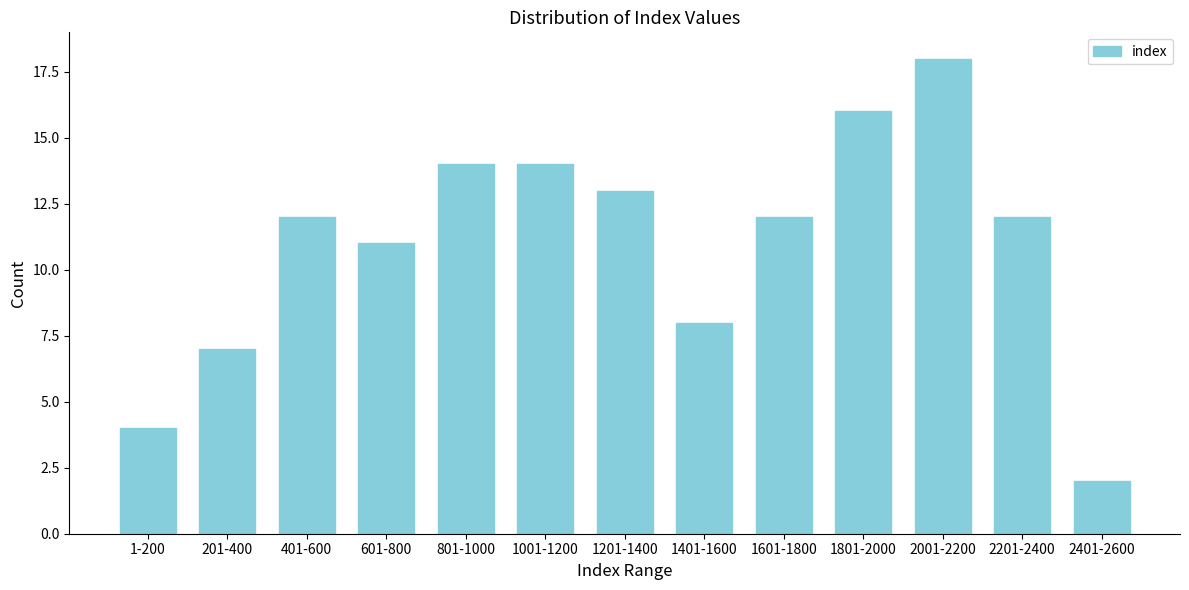

Reading right to left, what are all the values shown in this chart?

2401-2600=2	2201-2400=12	2001-2200=18	1801-2000=16	1601-1800=12	1401-1600=8	1201-1400=13	1001-1200=14	801-1000=14	601-800=11	401-600=12	201-400=7	1-200=4